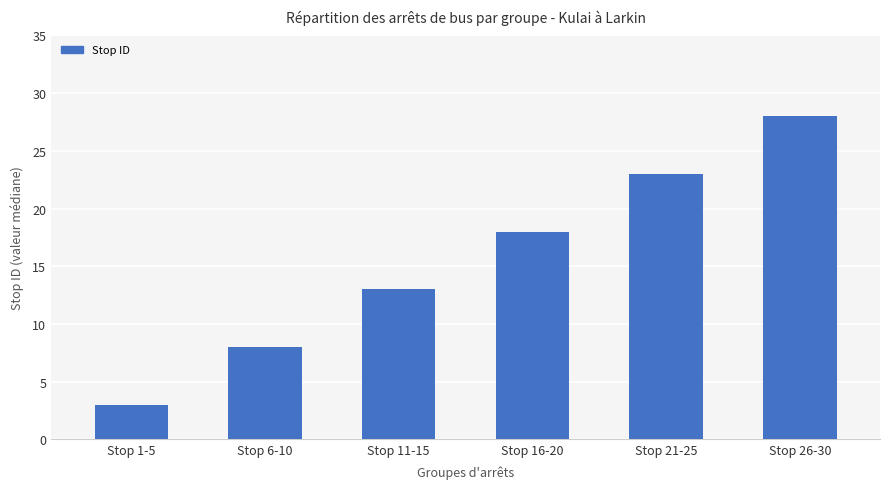

Which label corresponds to the largest value in the chart?

Stop 26-30